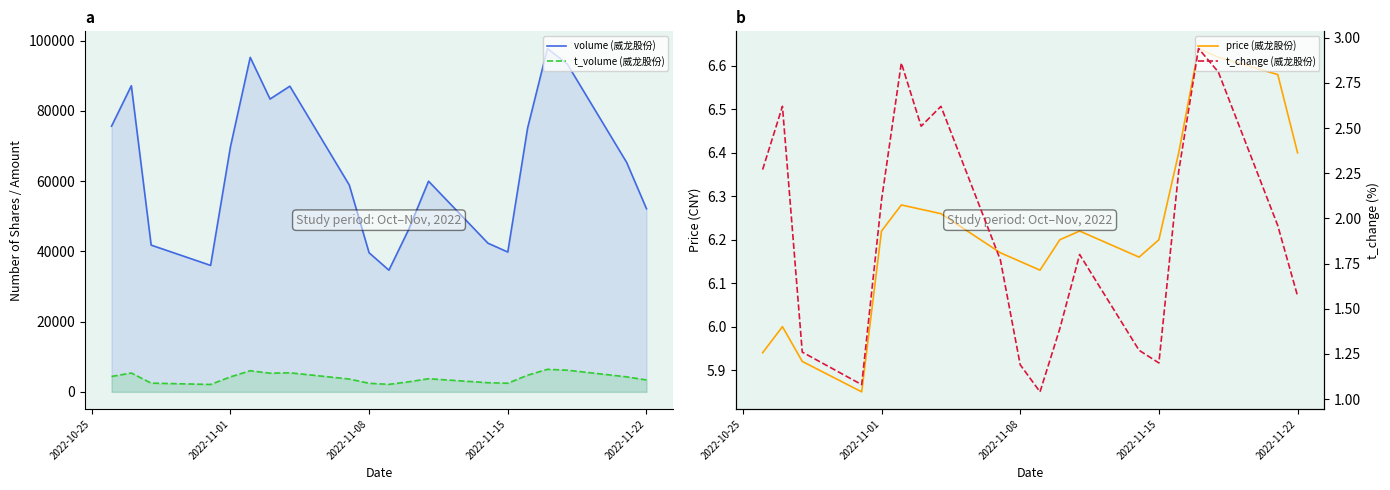

True or false: volume (威龙股份) and t_volume (威龙股份) cross at least once.

False